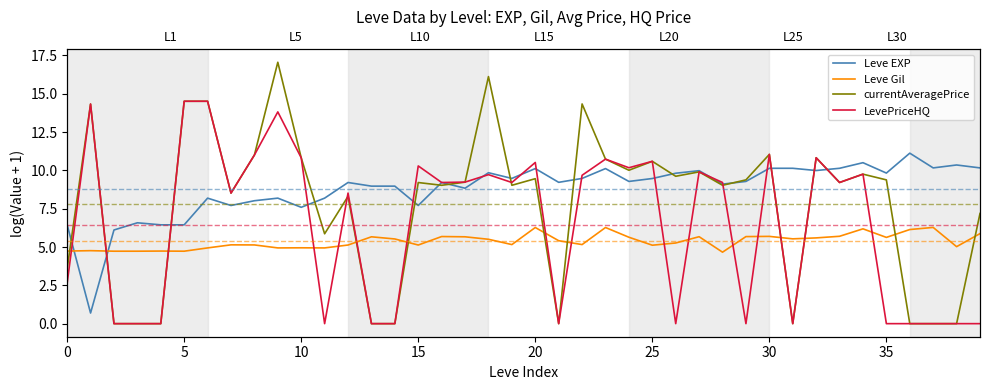

What are all the series names shown in the legend?

Leve EXP, Leve Gil, currentAveragePrice, LevePriceHQ